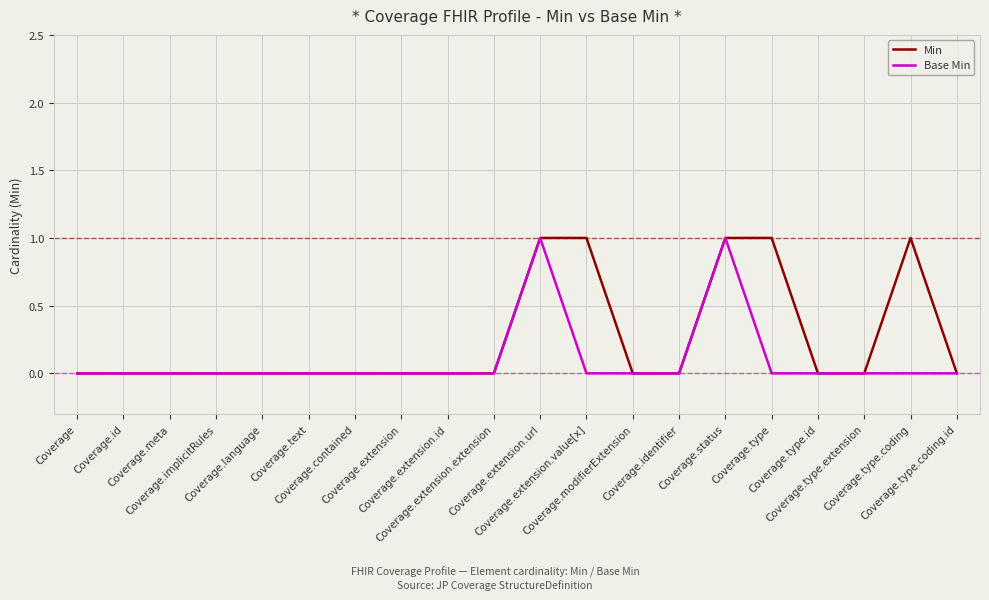

List the series in order of their overall mean, highest first.

Min, Base Min